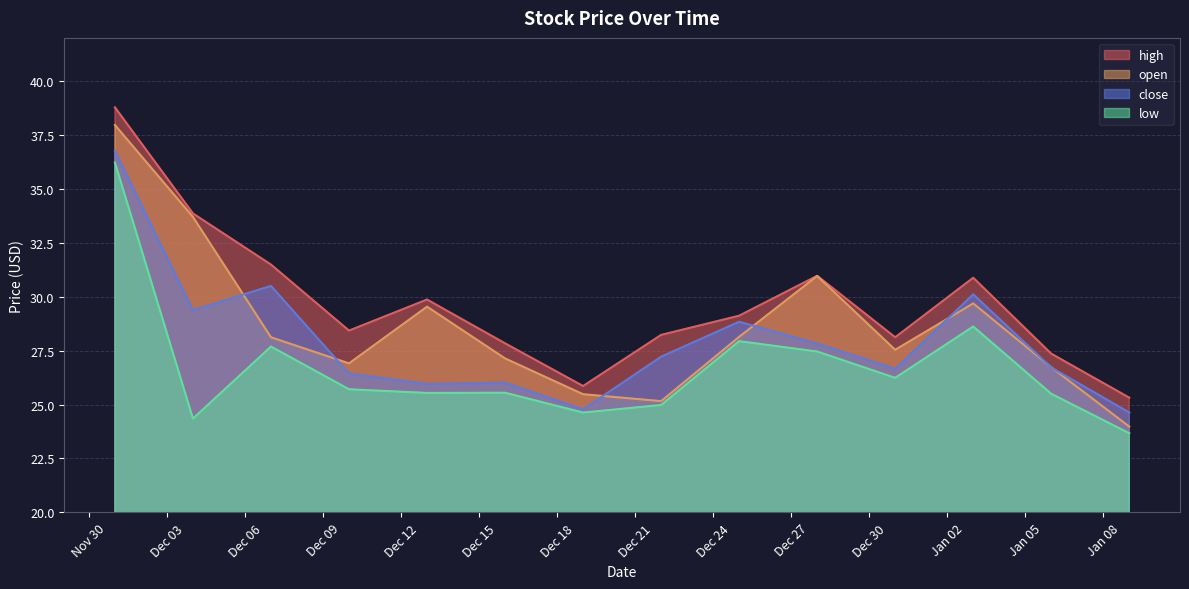

Where is the first local maximum for close?

2021-12-07